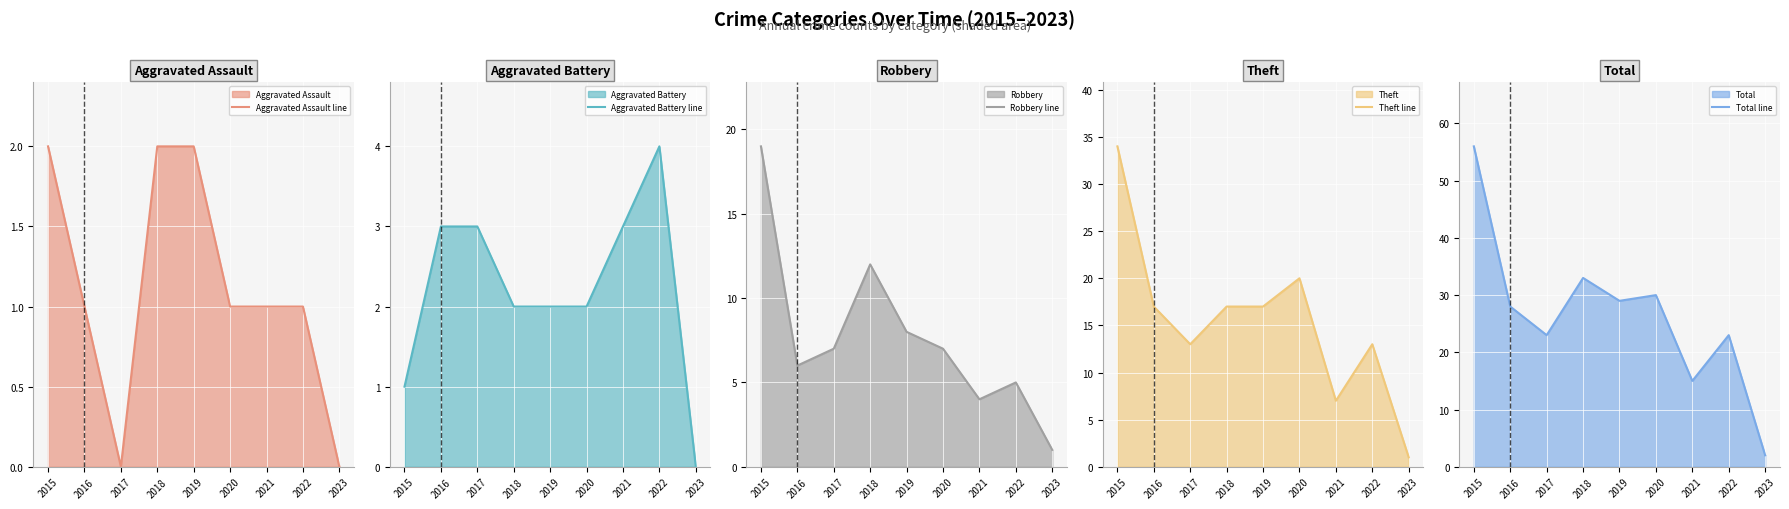

Reading left to right, transcribe all the data shown in this chart.

Aggravated Assault line: 2	1	0	2	2	1	1	1	0
Aggravated Battery line: 1	3	3	2	2	2	3	4	0
Robbery line: 19	6	7	12	8	7	4	5	1
Theft line: 34	17	13	17	17	20	7	13	1
Total line: 56	28	23	33	29	30	15	23	2